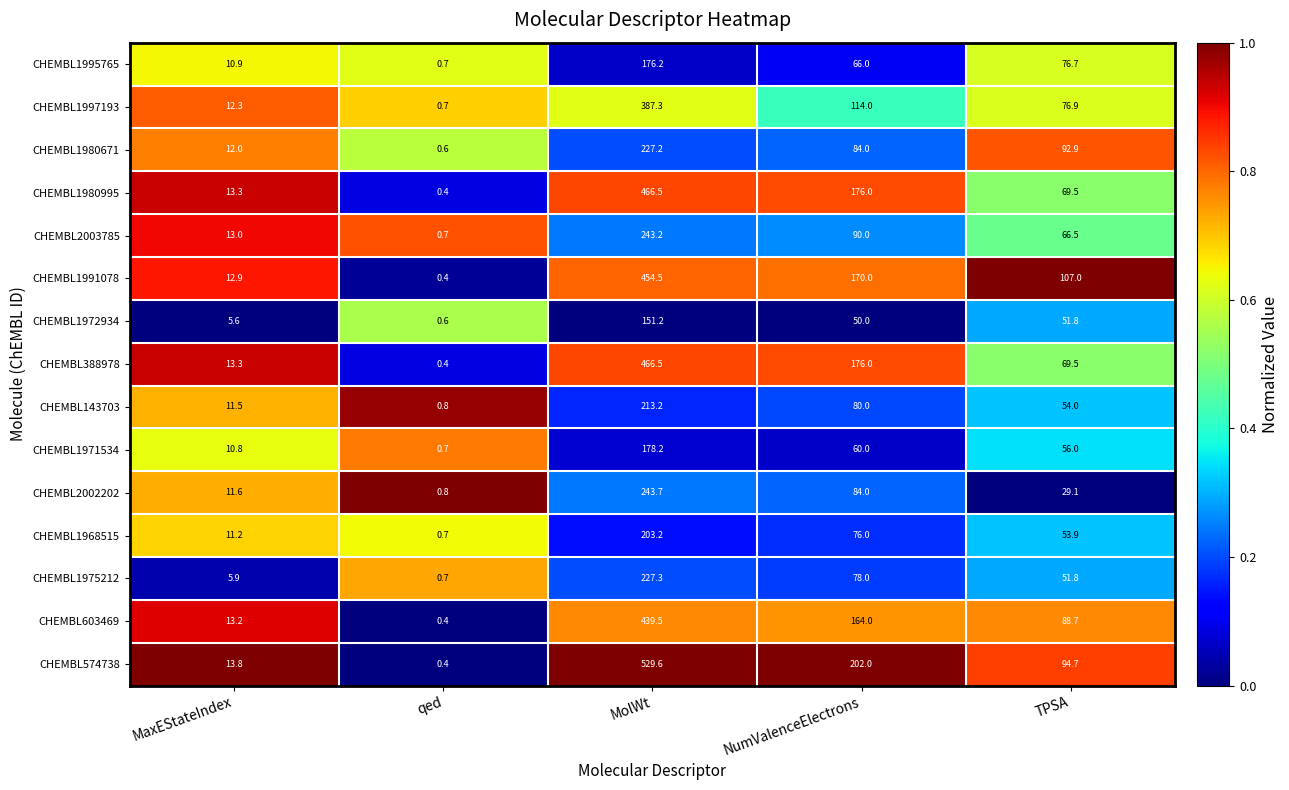

The CHEMBL1972934 series shows 50.0 at NumValenceElectrons. True or false?

True